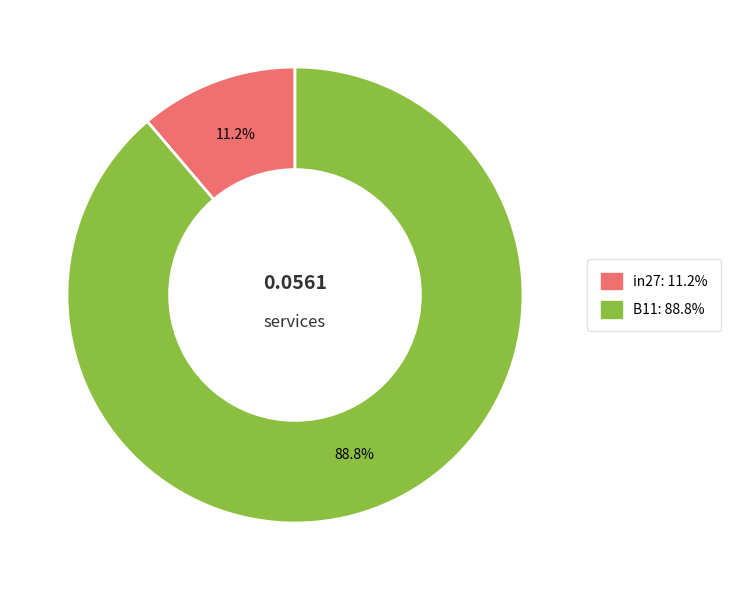

Does any single category account for the majority?

Yes